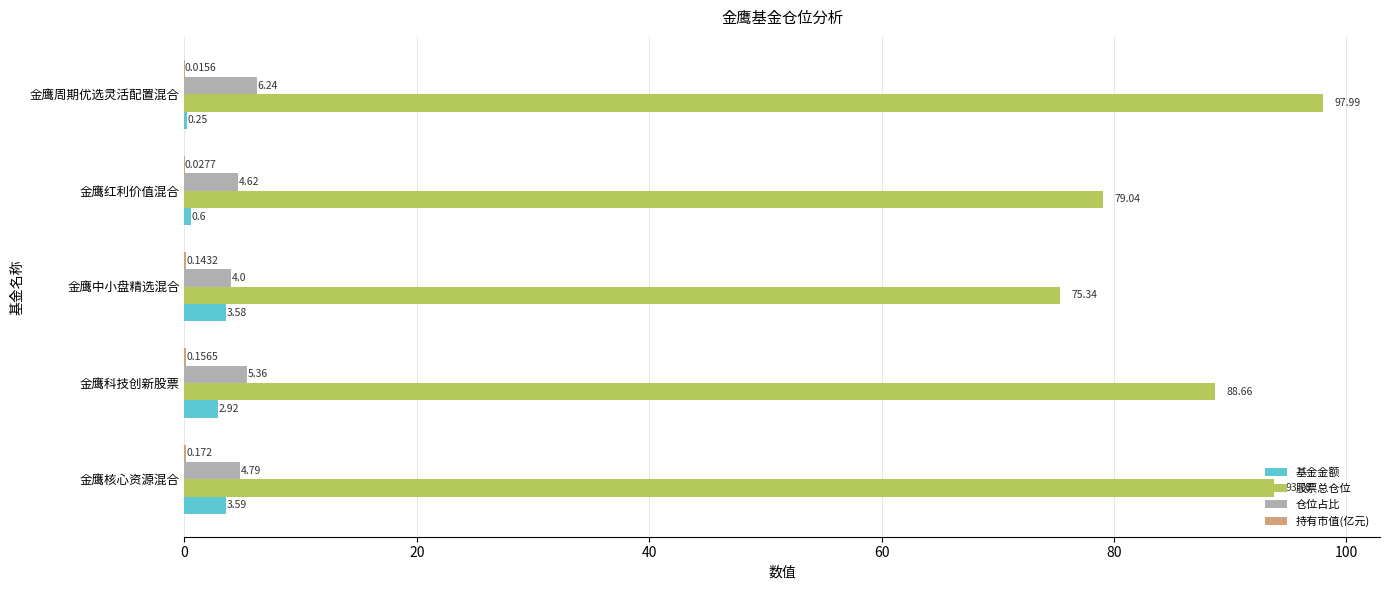

At which label is 基金金额 closest to 1?

金鹰红利价值混合